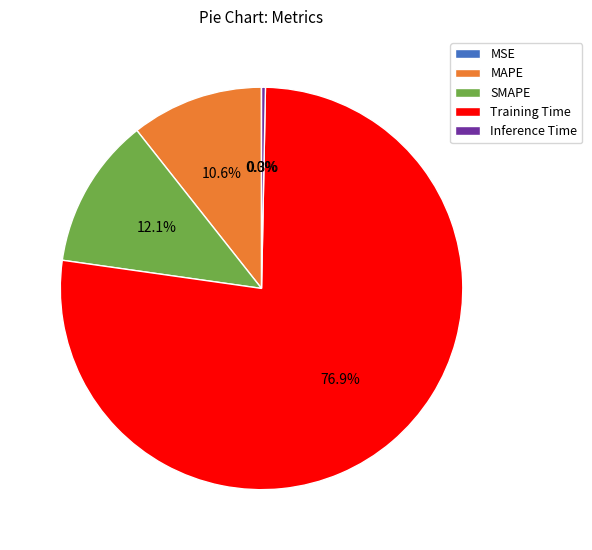

Is it true that MAPE is 11% of the pie?

True